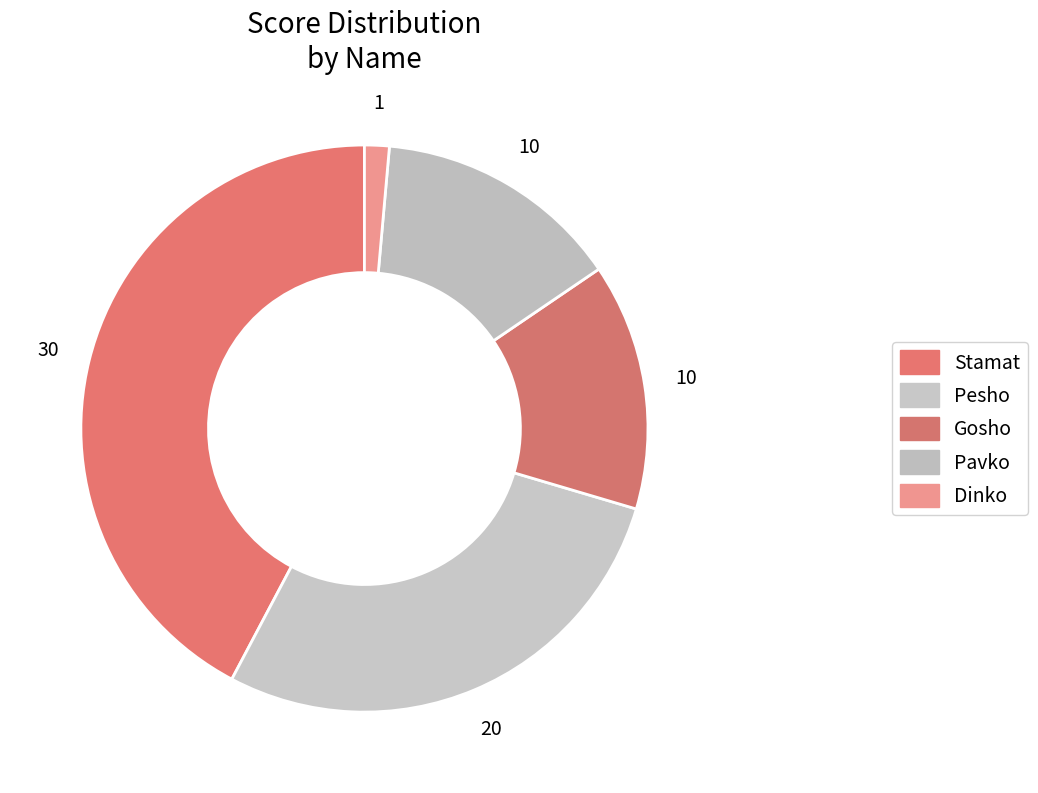

Do Gosho and Pavko together represent more than half of the pie?

No